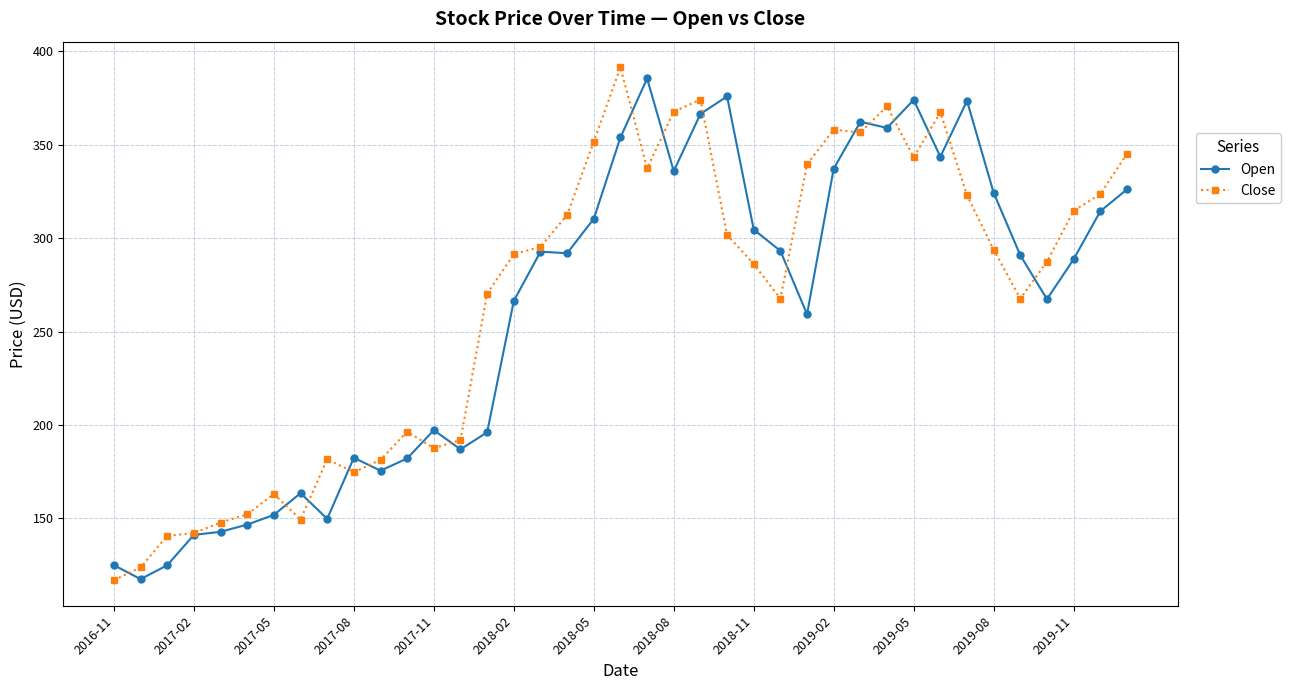

Rank the series by their maximum value, from lowest to highest.

Open, Close